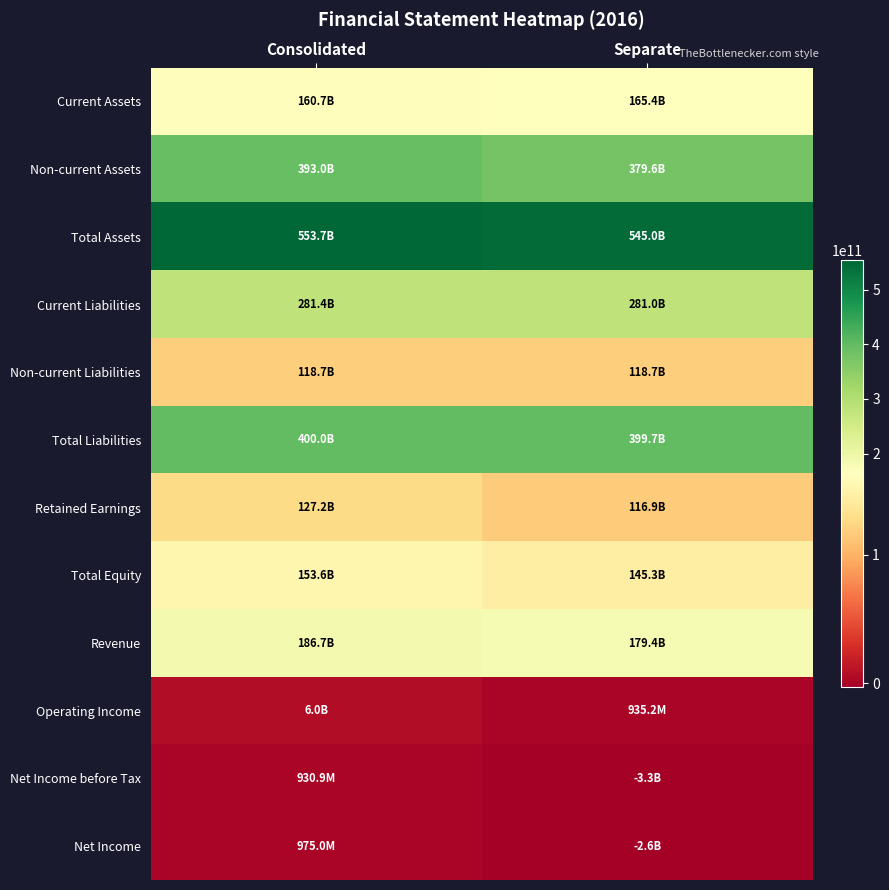

What is the greatest value displayed?

553675541327